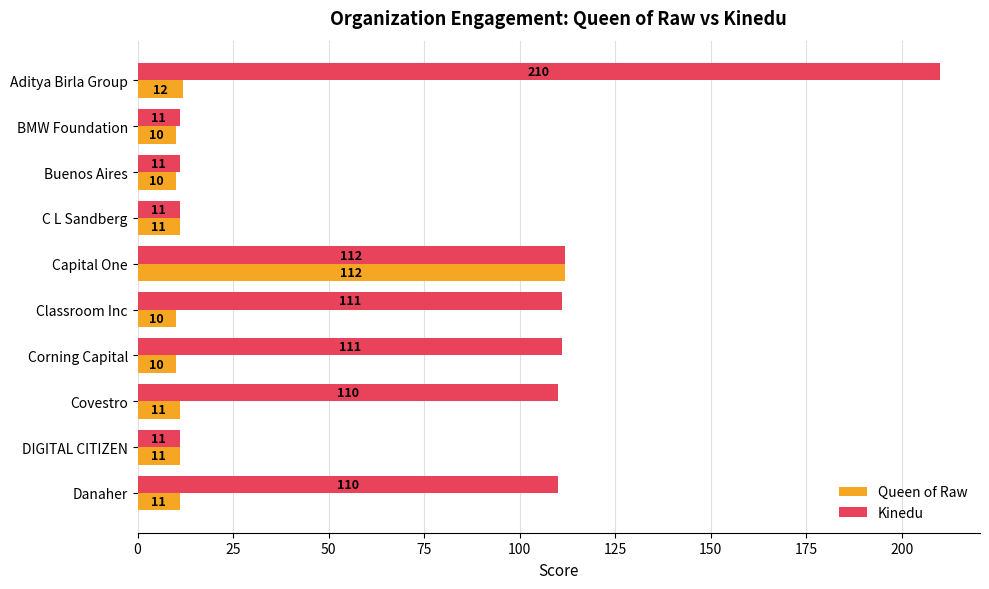

Which series has the largest range (max minus min)?

Kinedu